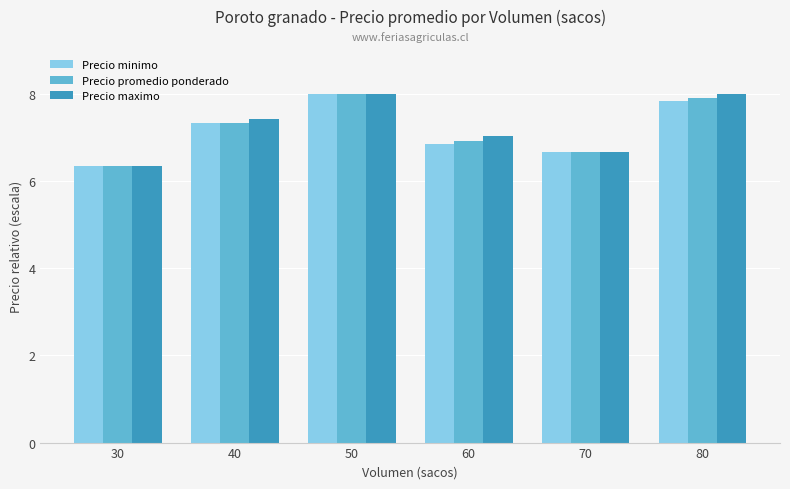

Is the value of Precio minimo at 30 greater than the value of Precio maximo at 40?

No